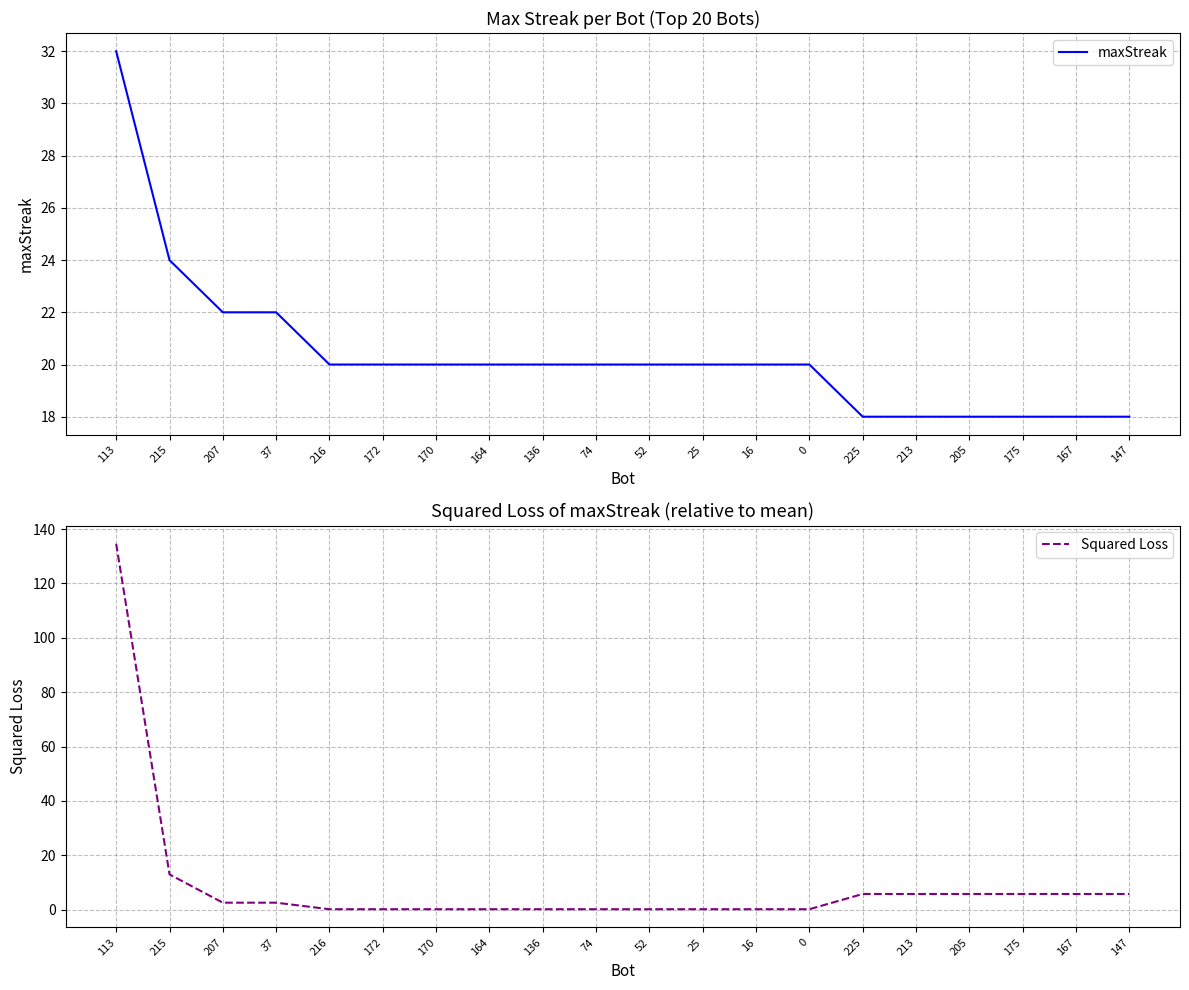

What value does the maxStreak series have at 16?

20